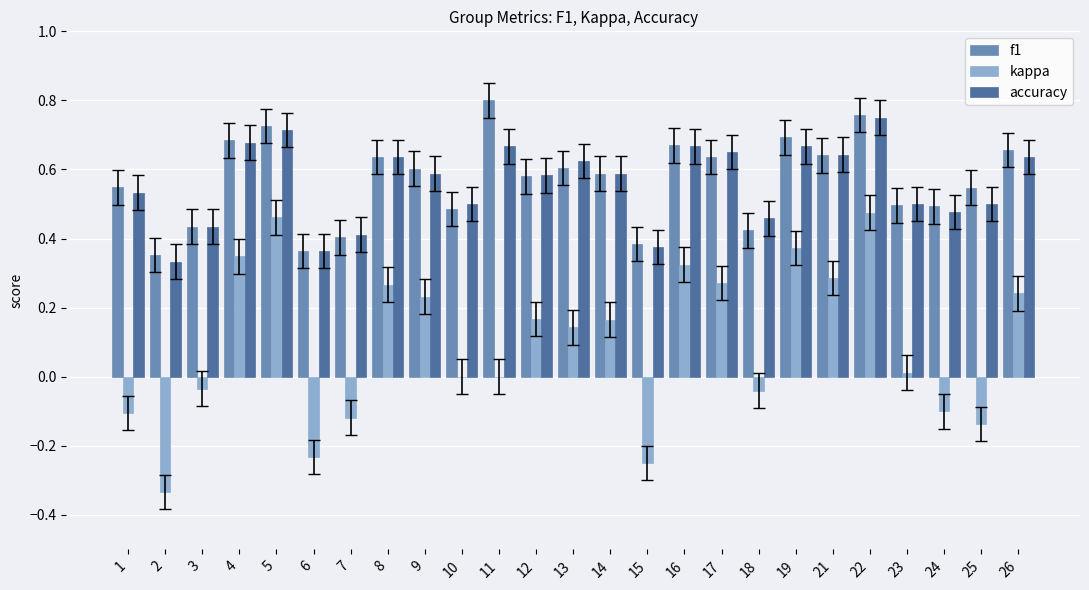

The value of f1 at 8 is 0.6. True or false?

True